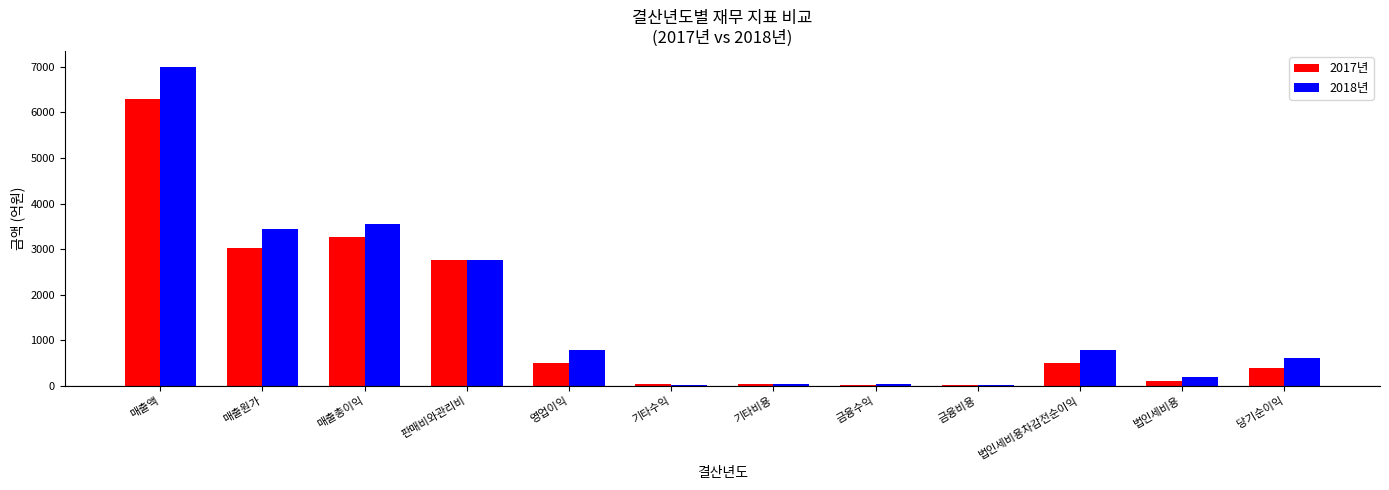

What is the sum of all 2018년 values?

19208.4